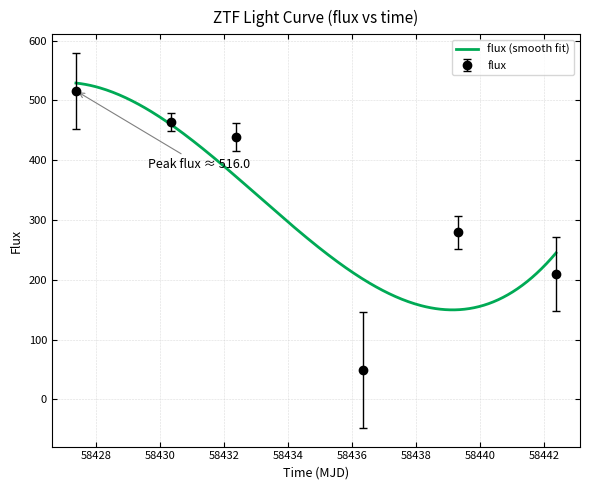

What position from the right is 58442.36305559985?

1